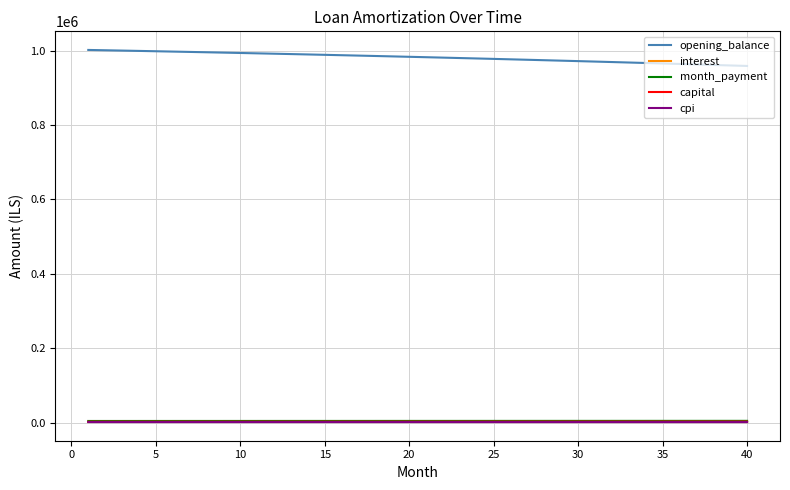

True or false: opening_balance and interest intersect in this chart.

False